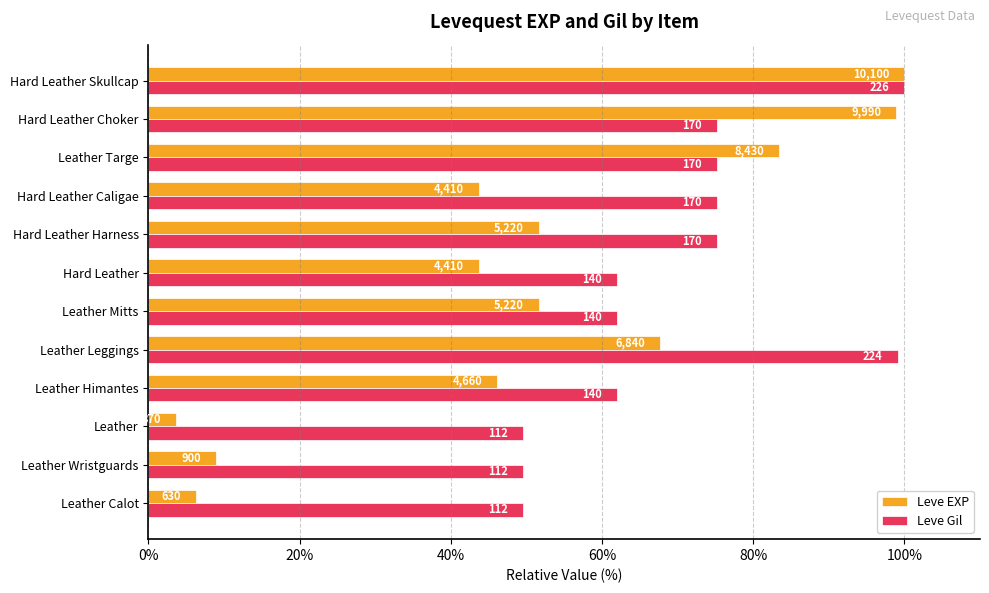

What are all the series names shown in the legend?

Leve EXP, Leve Gil